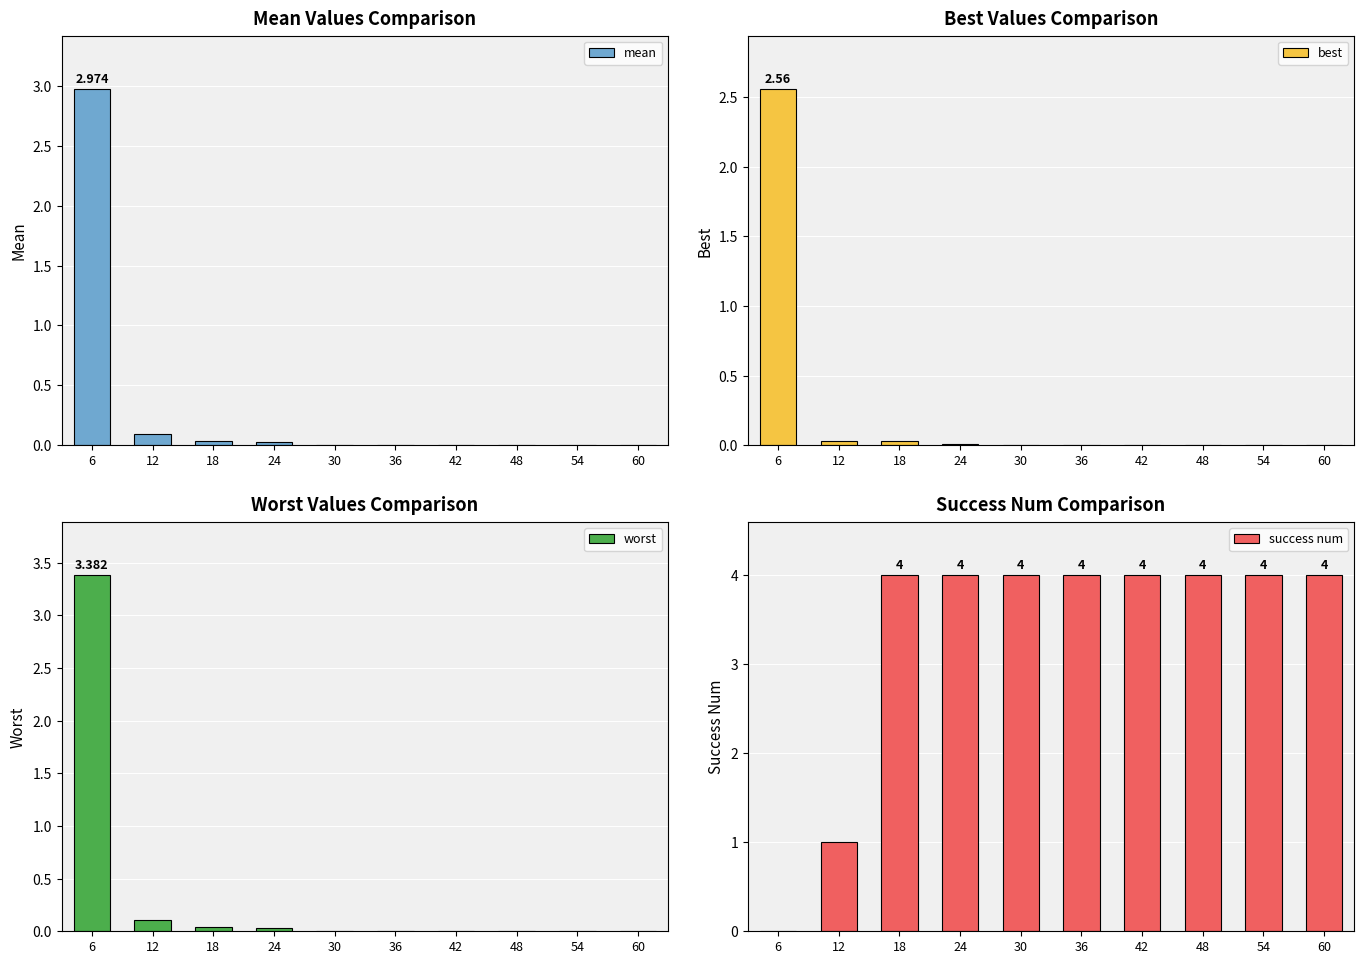

How many bars are there in total?

40